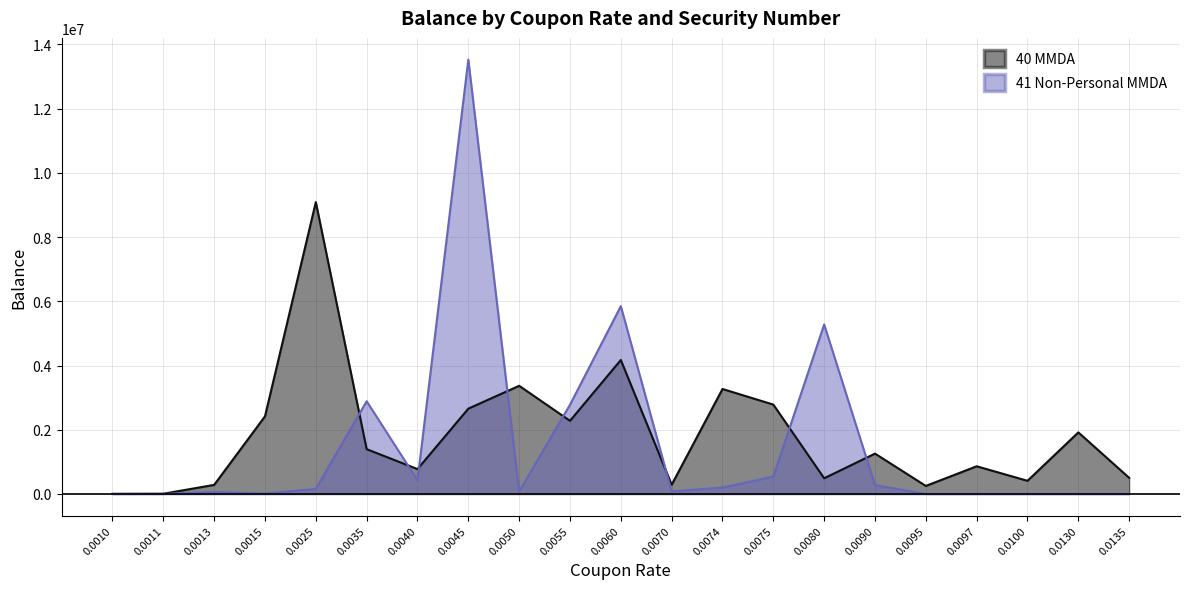

At which category does 41 Non-Personal MMDA reach its first local peak?

0.0013